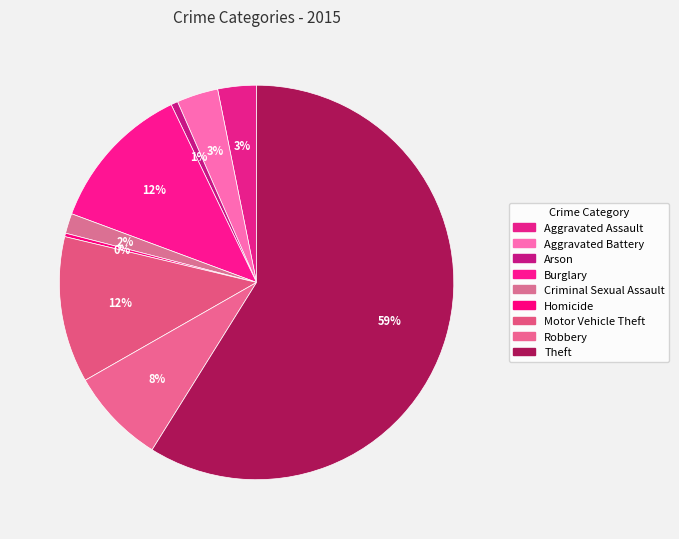

To the nearest percent, what is the average slice percentage?

11%